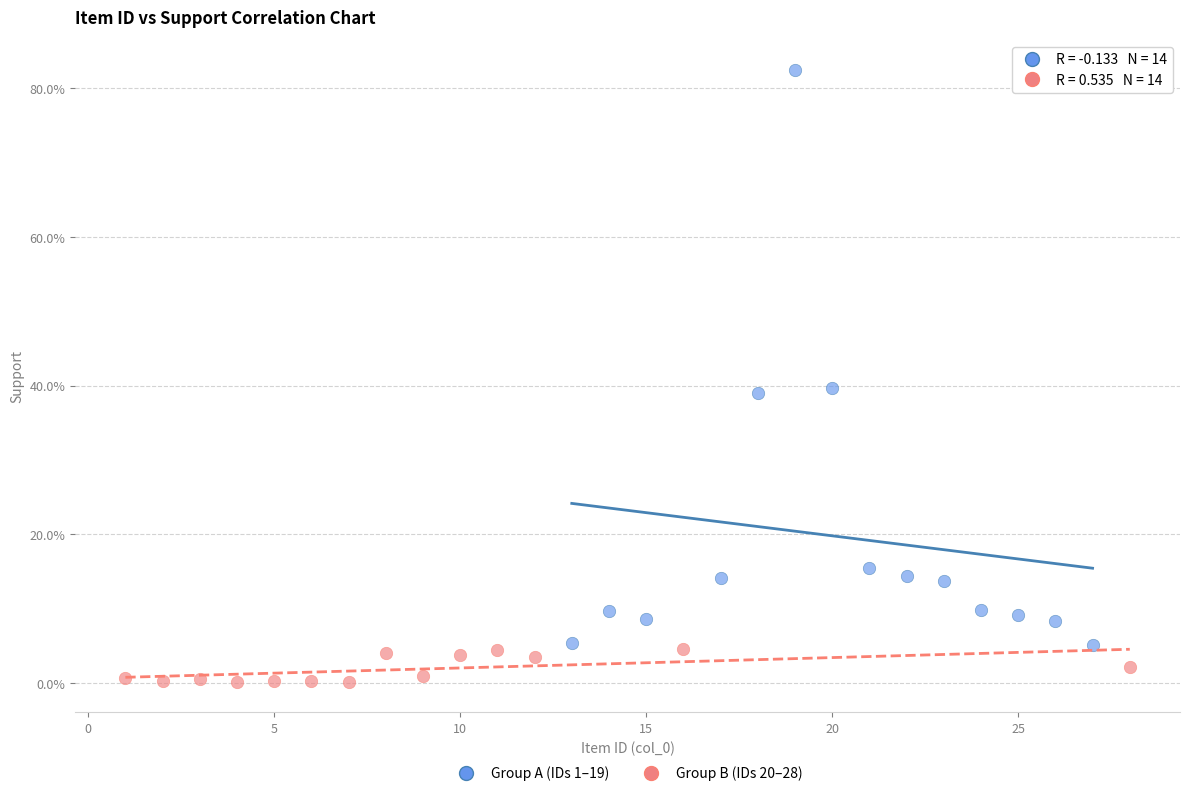

Which series reaches the minimum Y coordinate?

Group B (IDs 20–28)